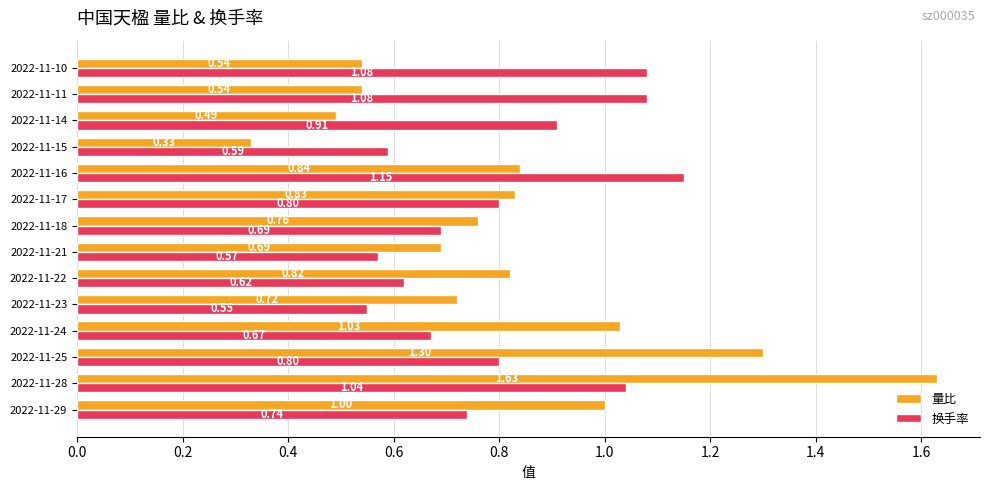

Between 2022-11-14 and 2022-11-10, which series saw the biggest shift?

换手率